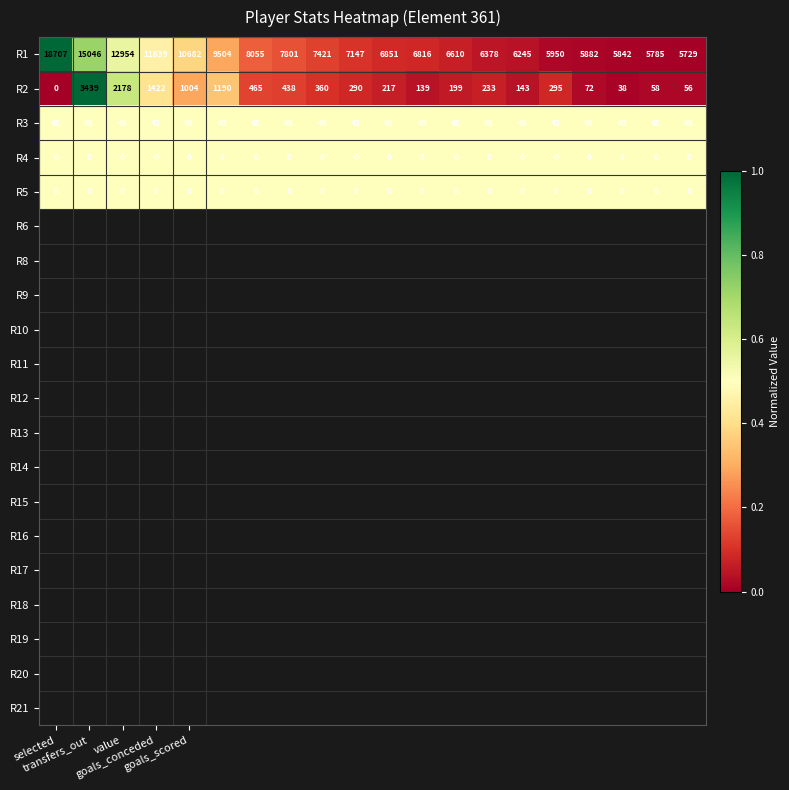

Which series has the largest total across all categories?

R1